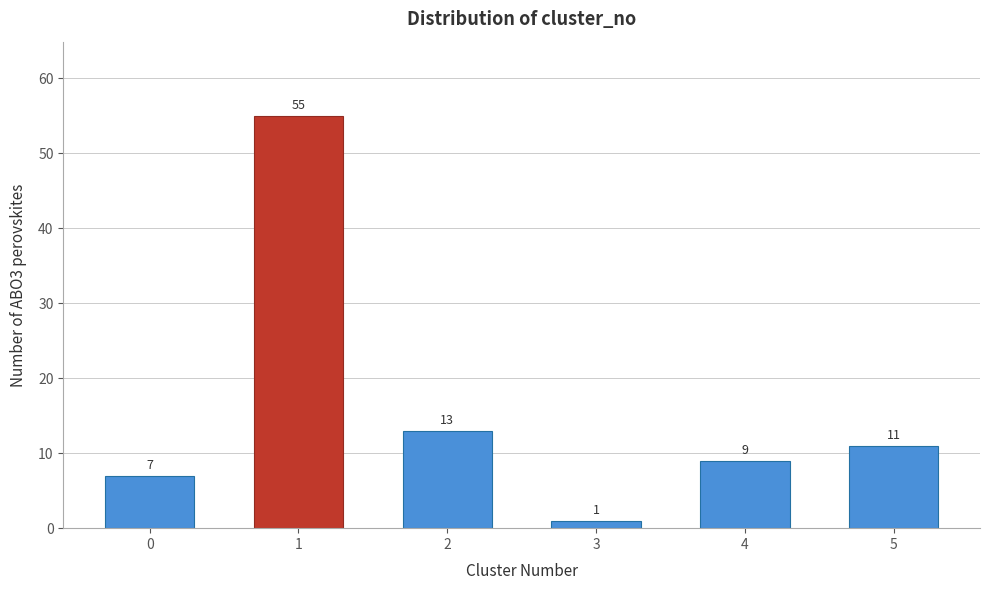

Reading right to left, list all the values displayed in this chart.

5=11	4=9	3=1	2=13	1=55	0=7